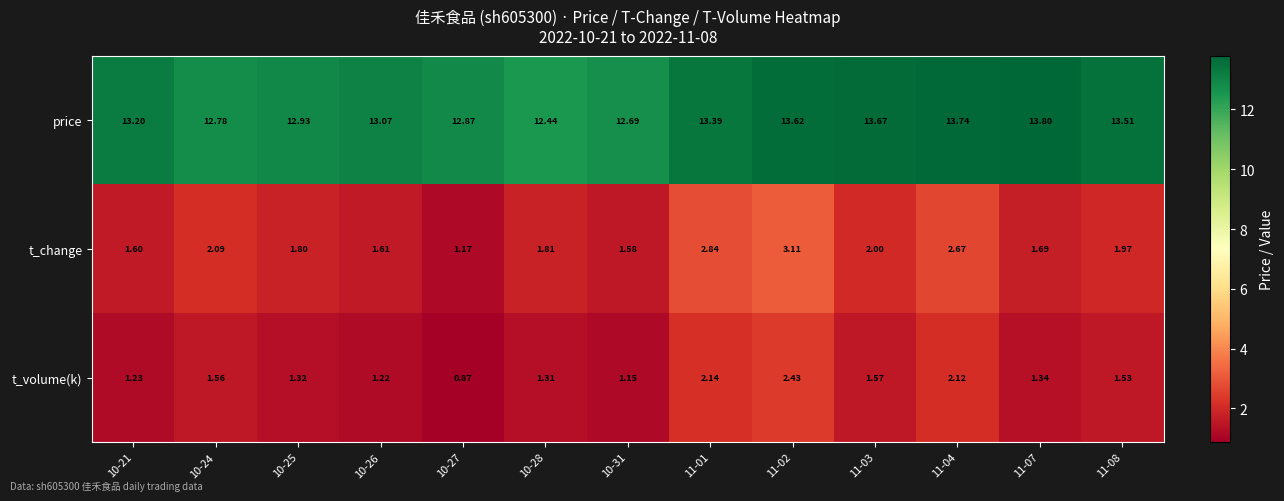

Rank the series at 11-07 from highest to lowest value.

price, t_change, t_volume(k)